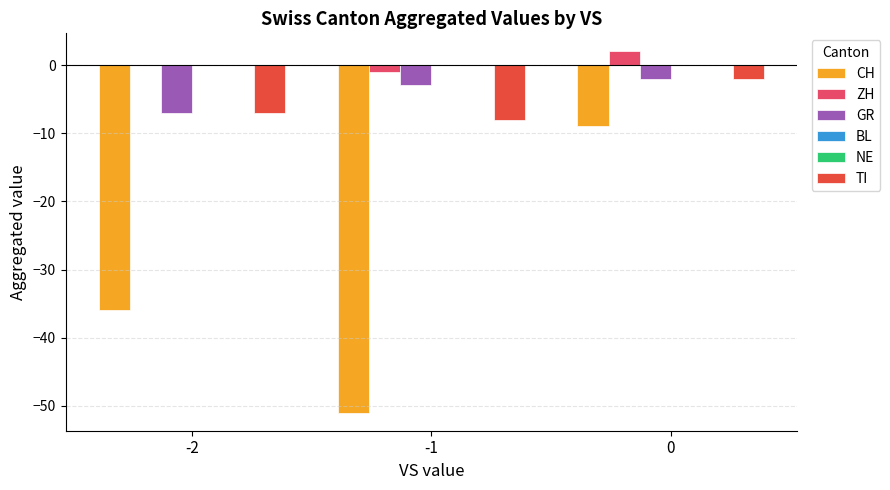

Which has a higher value, -2 or -1?

-2